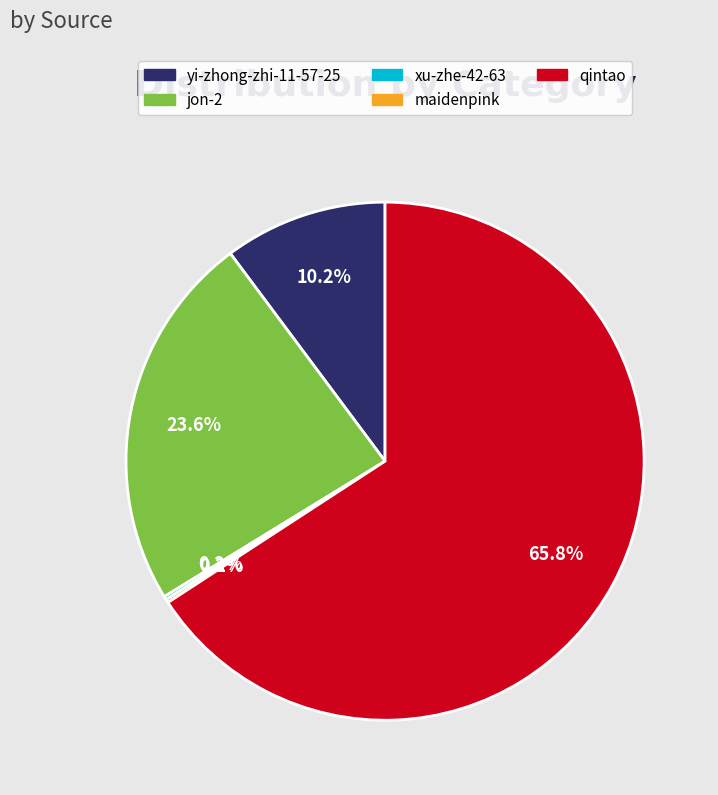

What is the ratio of the value at jon-2 to the value at qintao?

0.4